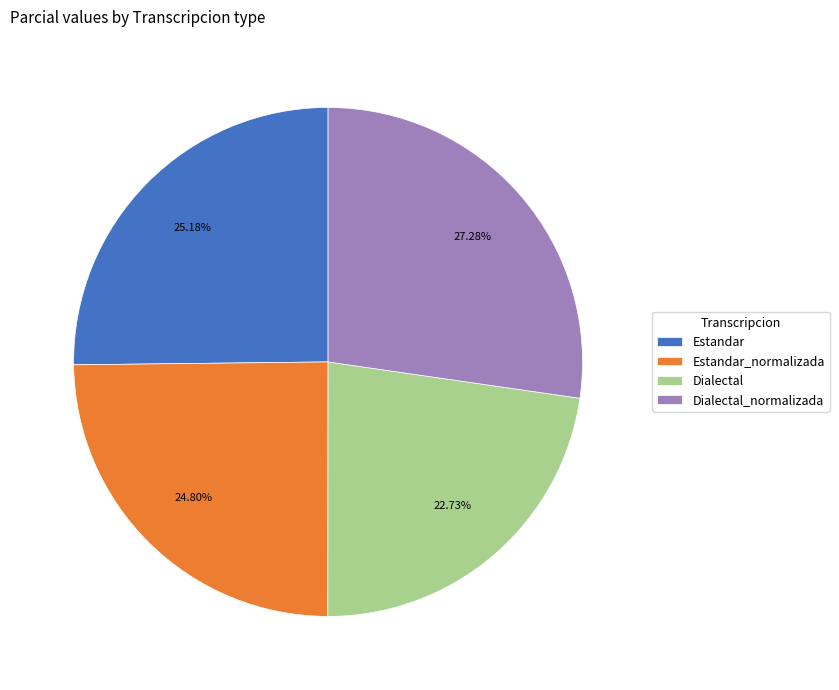

What percentage is NOT represented by Estandar?

74.8%